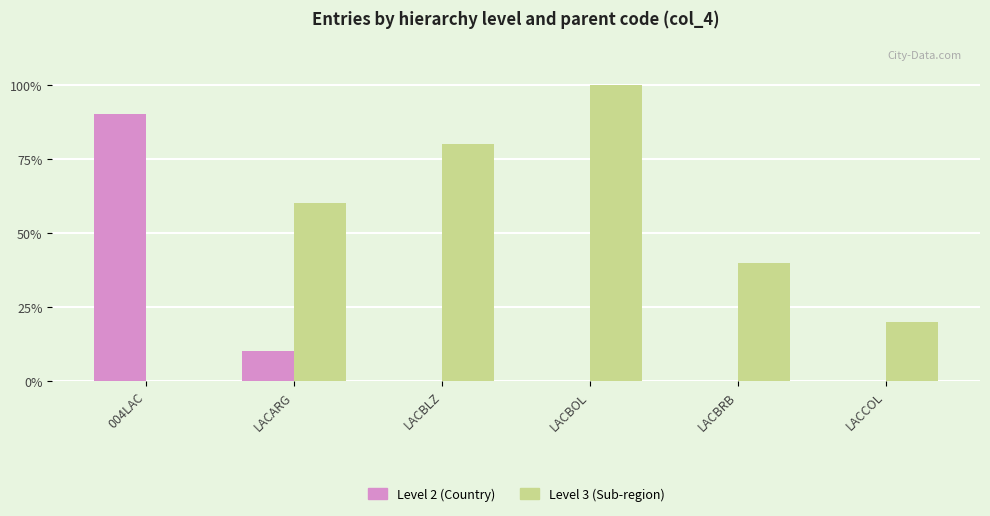

What is the sum of the Level 3 (Sub-region) values at LACARG and LACBLZ?

140